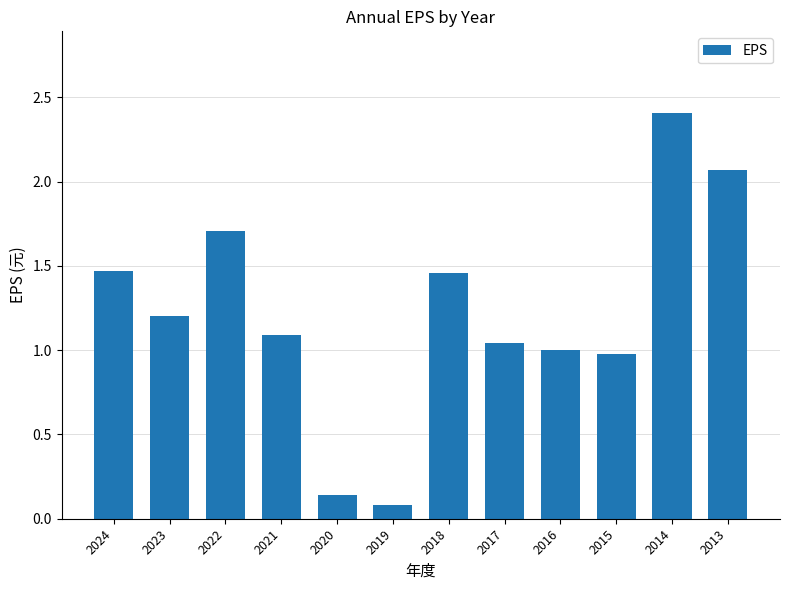

Between 2023 and 2020, which is larger?

2023